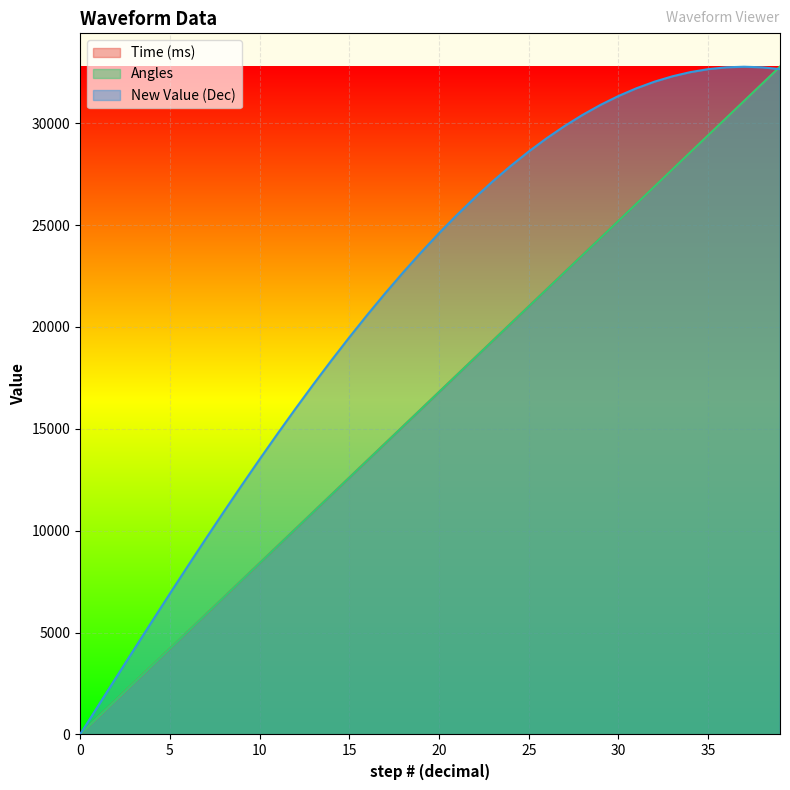

What is the average value of the Angles series?

16383.5